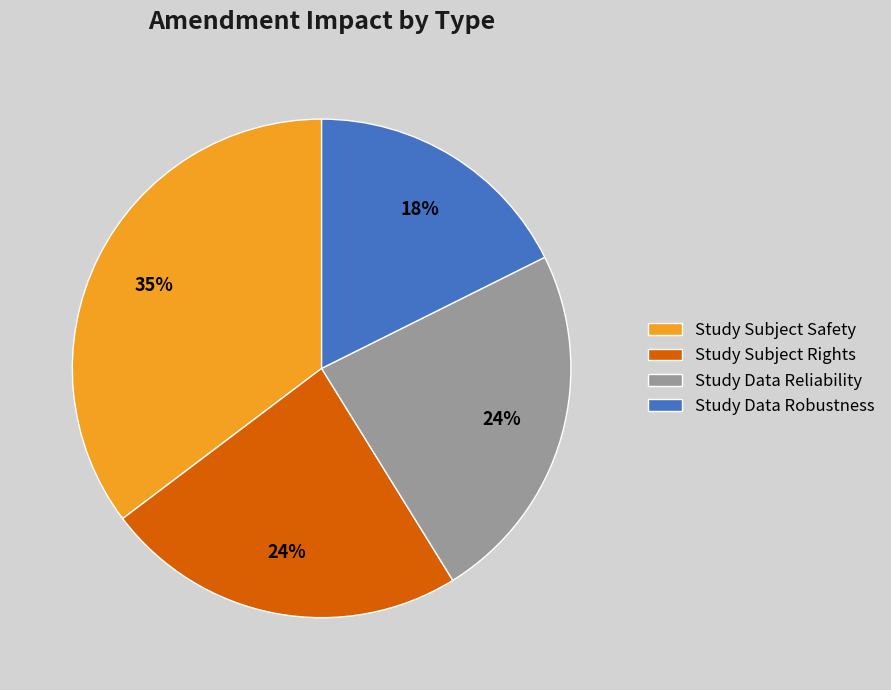

Which has a higher value, Study Subject Safety or Study Subject Rights?

Study Subject Safety